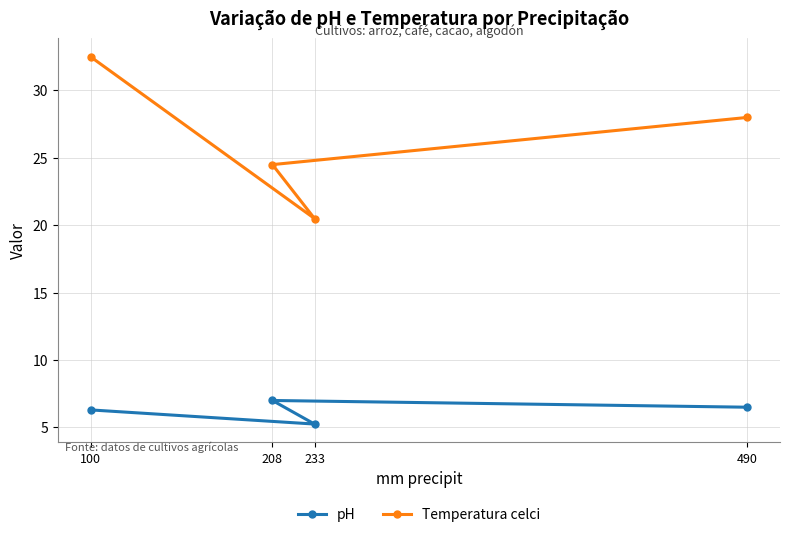

True or false: Temperatura celci and pH intersect in this chart.

False